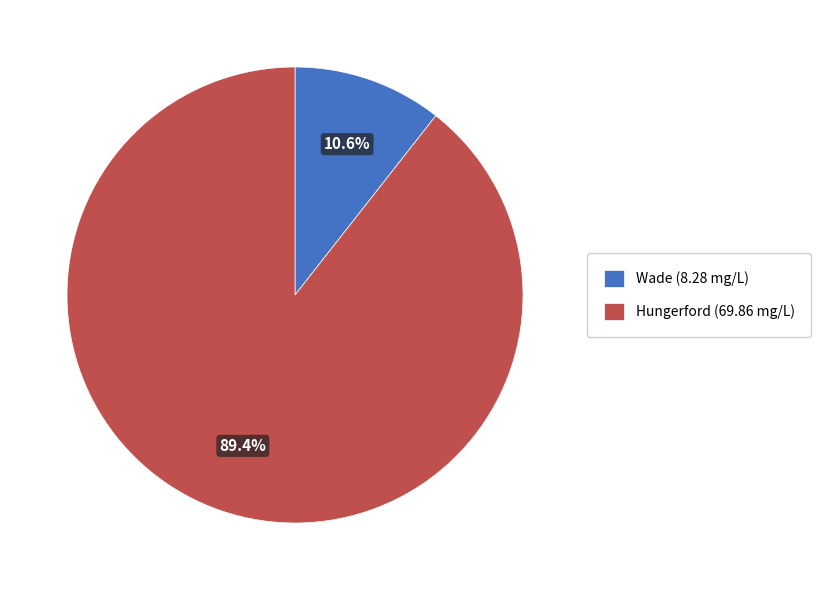

Combined, do Hungerford and Wade account for over 50%?

Yes